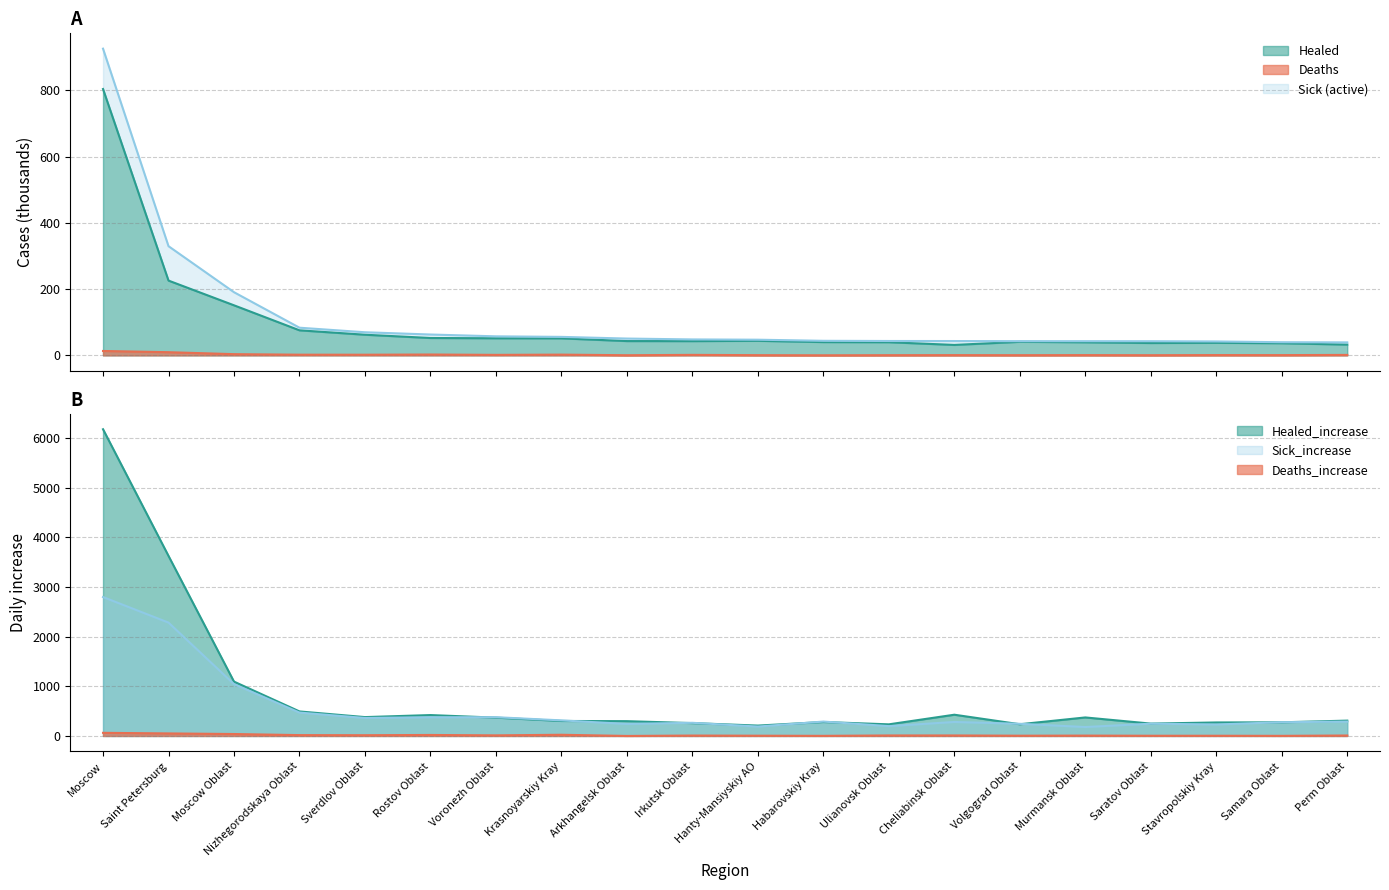

What is the label of the 7th point from the right?

Cheliabinsk Oblast